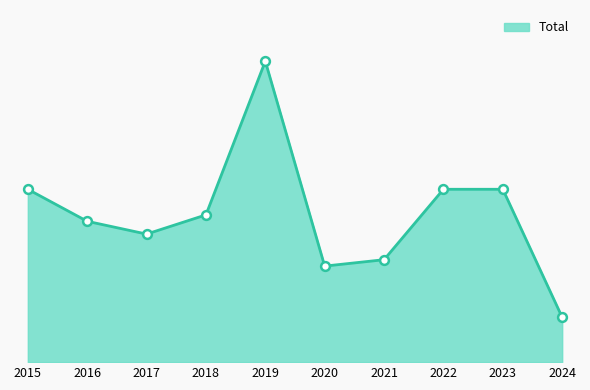

Approximately how many times larger is the value at 2020 compared to 2022?

0.6